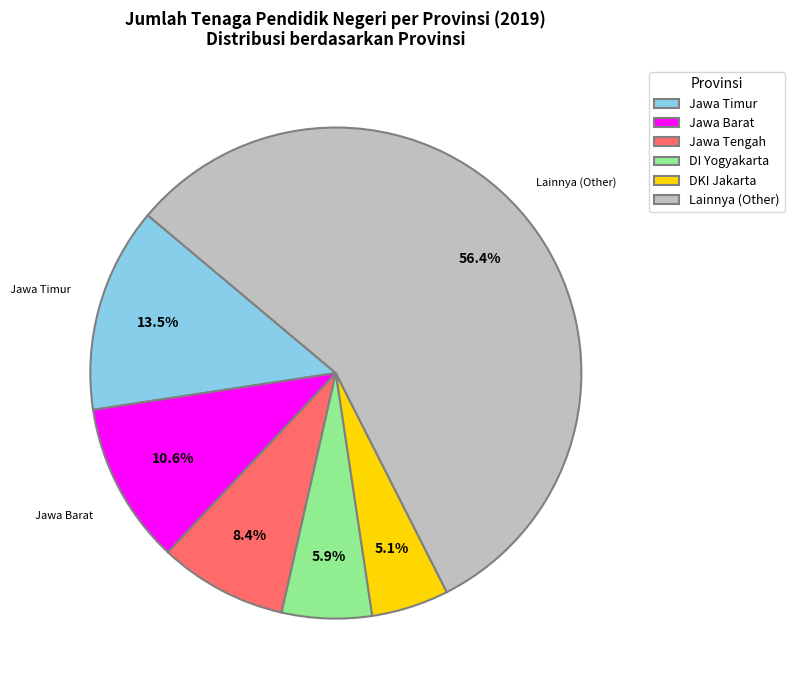

Combined, do DKI Jakarta and DI Yogyakarta account for over 50%?

No